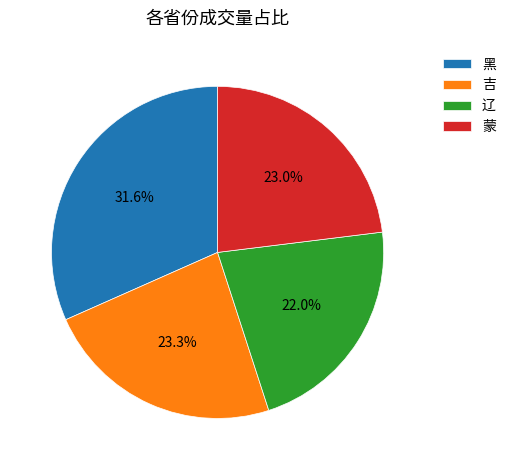

True or false: 辽 accounts for 22% of the total.

True